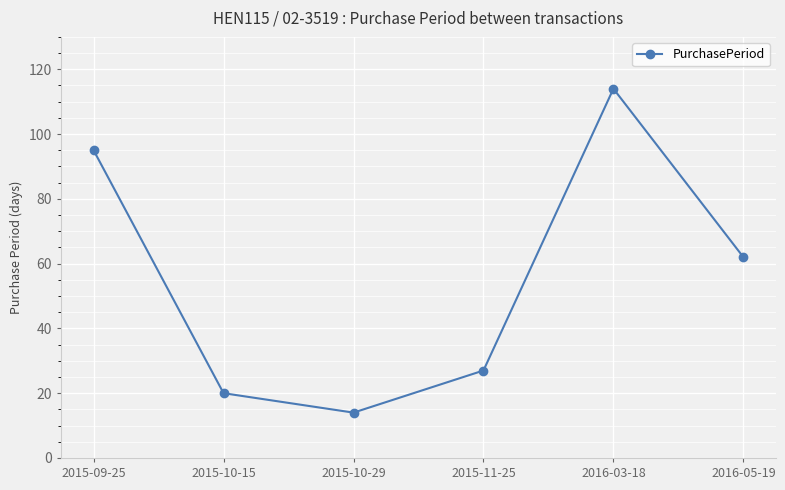

What is the ratio of the value at 2015-09-25 to the value at 2016-05-19?

1.5